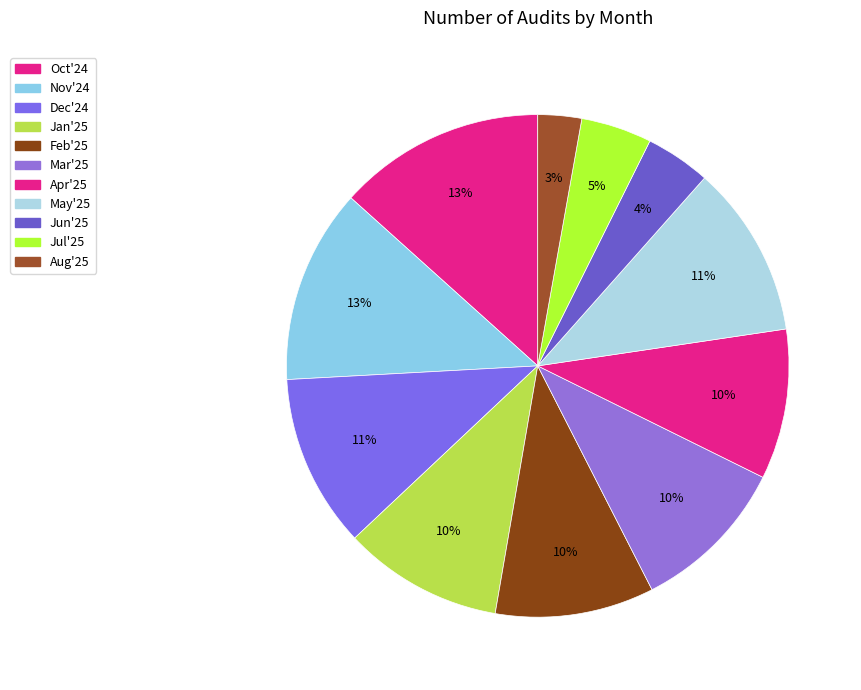

What is the change in value from Nov'24 to Jun'25?

-163